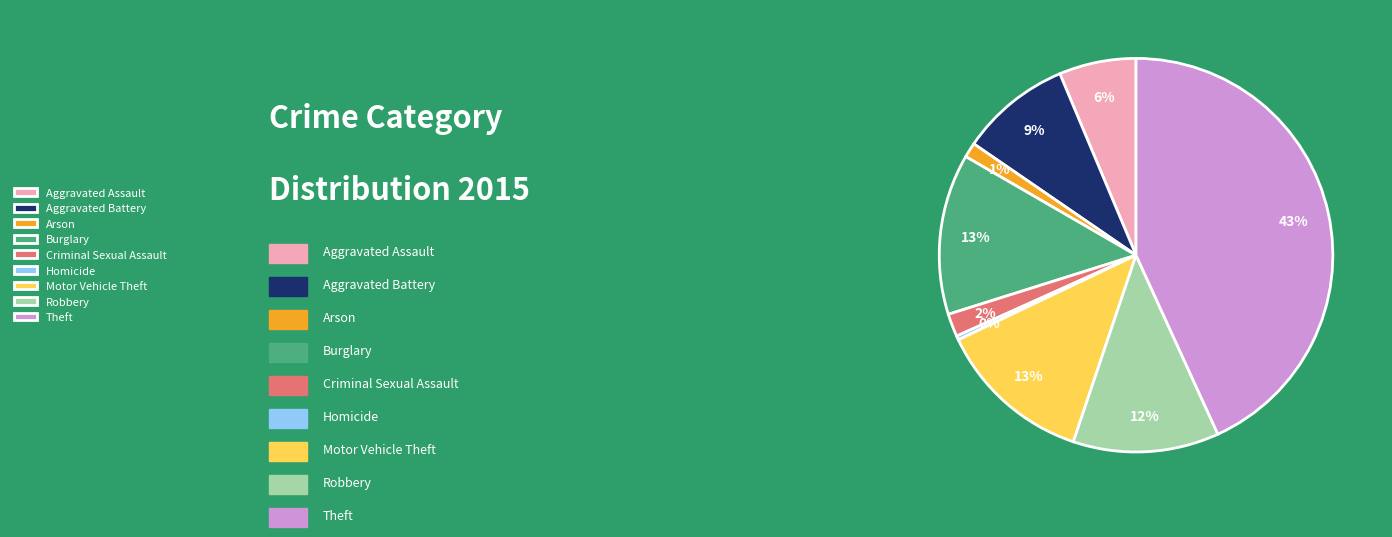

What is the ratio of the value at Motor Vehicle Theft to the value at Aggravated Battery?

1.4